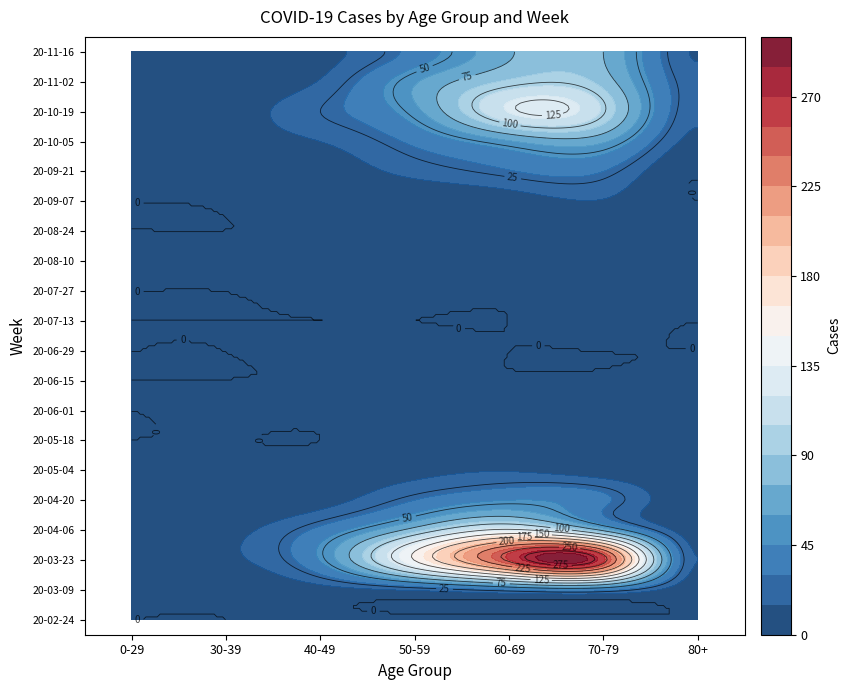

At 4, list the series in order from largest to smallest.

2020-03-23, 2020-03-30, 2020-03-16, 2020-04-06, 2020-10-19, 2020-10-26, 2020-11-02, 2020-10-12, 2020-11-16, 2020-11-09, 2020-11-23, 2020-10-05, 2020-04-13, 2020-04-20, 2020-04-27, 2020-09-28, 2020-03-09, 2020-09-21, 2020-09-14, 2020-05-04, 2020-05-11, 2020-08-10, 2020-08-17, 2020-08-03, 2020-09-07, 2020-06-01, 2020-03-02, 2020-05-25, 2020-05-18, 2020-06-08, 2020-07-06, 2020-07-27, 2020-08-24, 2020-07-20, 2020-02-24, 2020-06-15, 2020-08-31, 2020-06-22, 2020-06-29, 2020-07-13